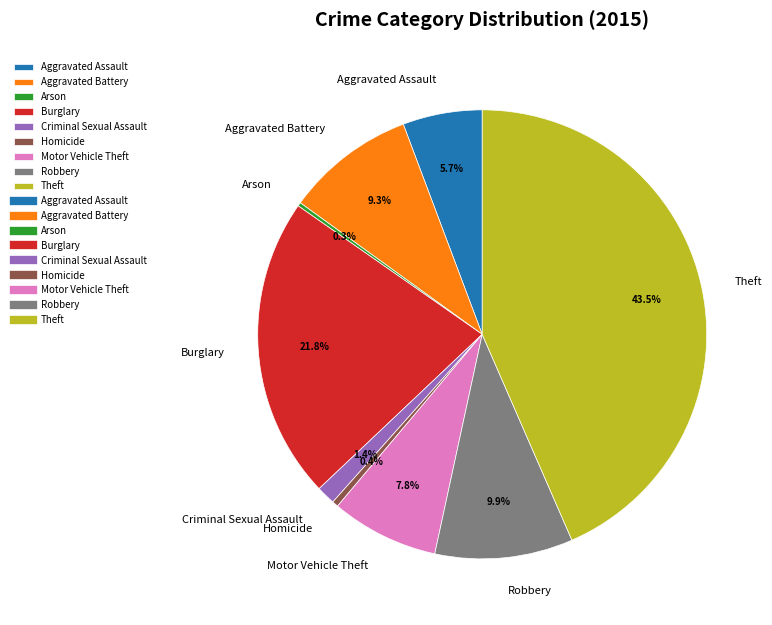

Which category has the biggest portion of the pie?

Theft